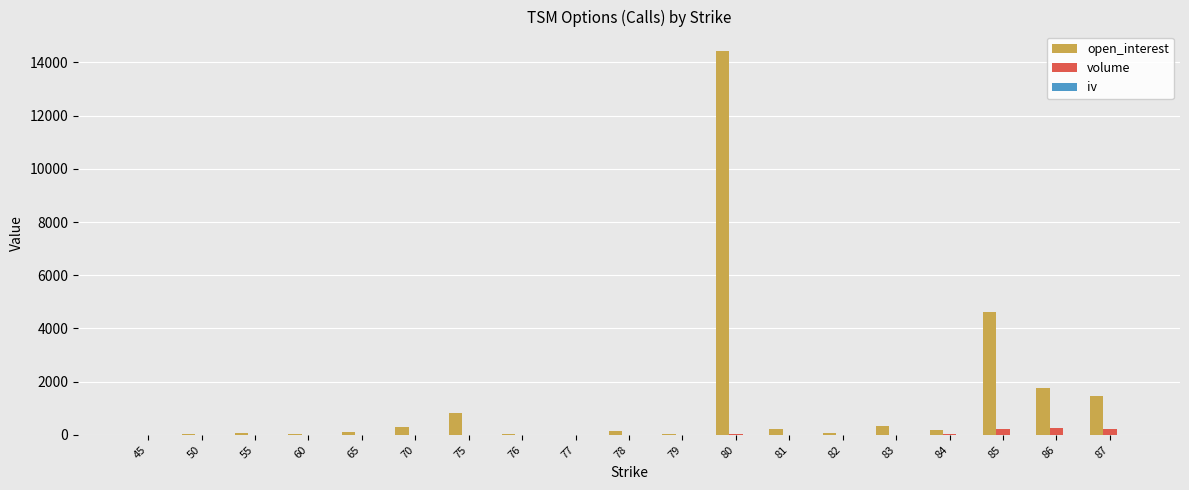

Which series has the largest total across all categories?

open_interest